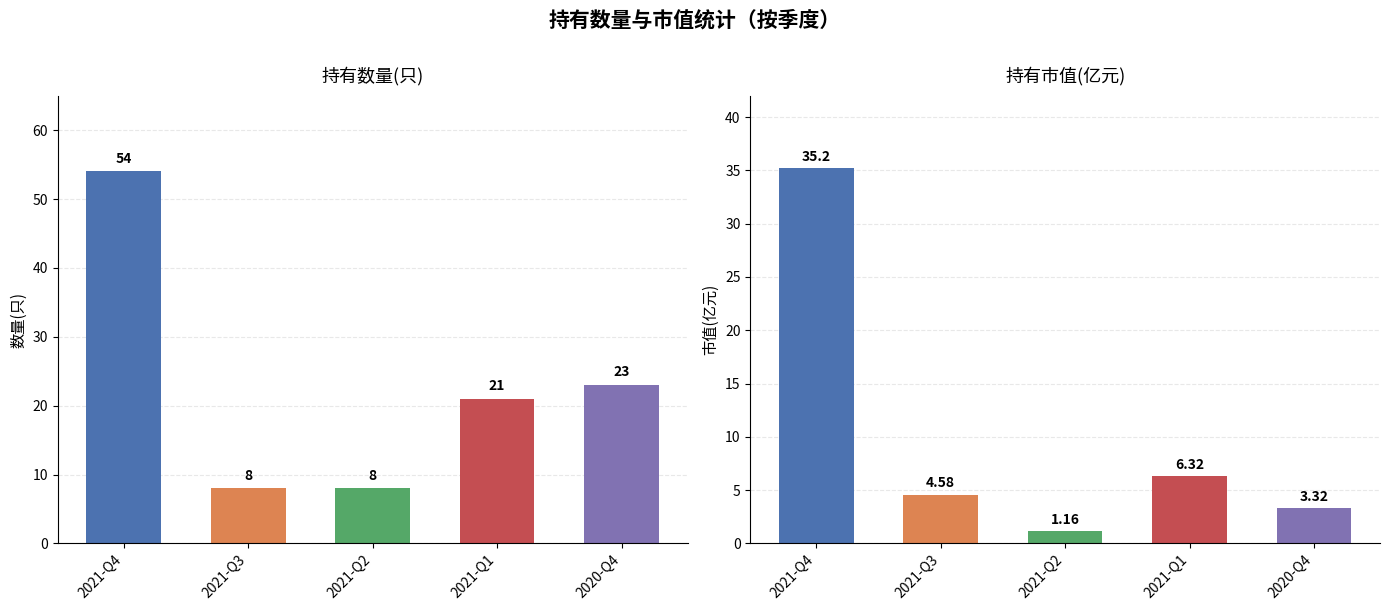

Reading left to right, what are all the values shown in this chart?

持有数量(只): 54.0	8.0	8.0	21.0	23.0
持有市值(亿元): 35.2	4.6	1.2	6.3	3.3